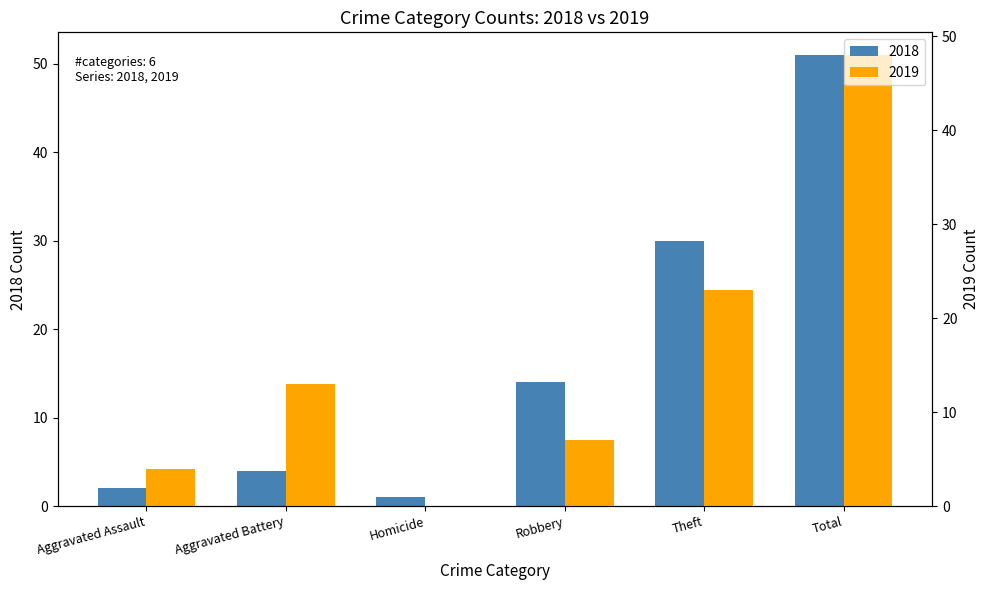

Reading left to right, extract all data points from this chart.

2018: Aggravated Assault=2	Aggravated Battery=4	Homicide=1	Robbery=14	Theft=30	Total=51
2019: Aggravated Assault=4	Aggravated Battery=13	Homicide=0	Robbery=7	Theft=23	Total=48